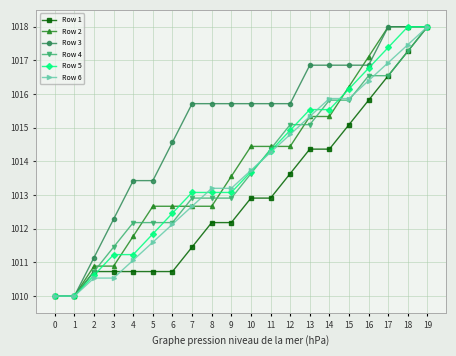

At which category is the sum across all series the highest?

19